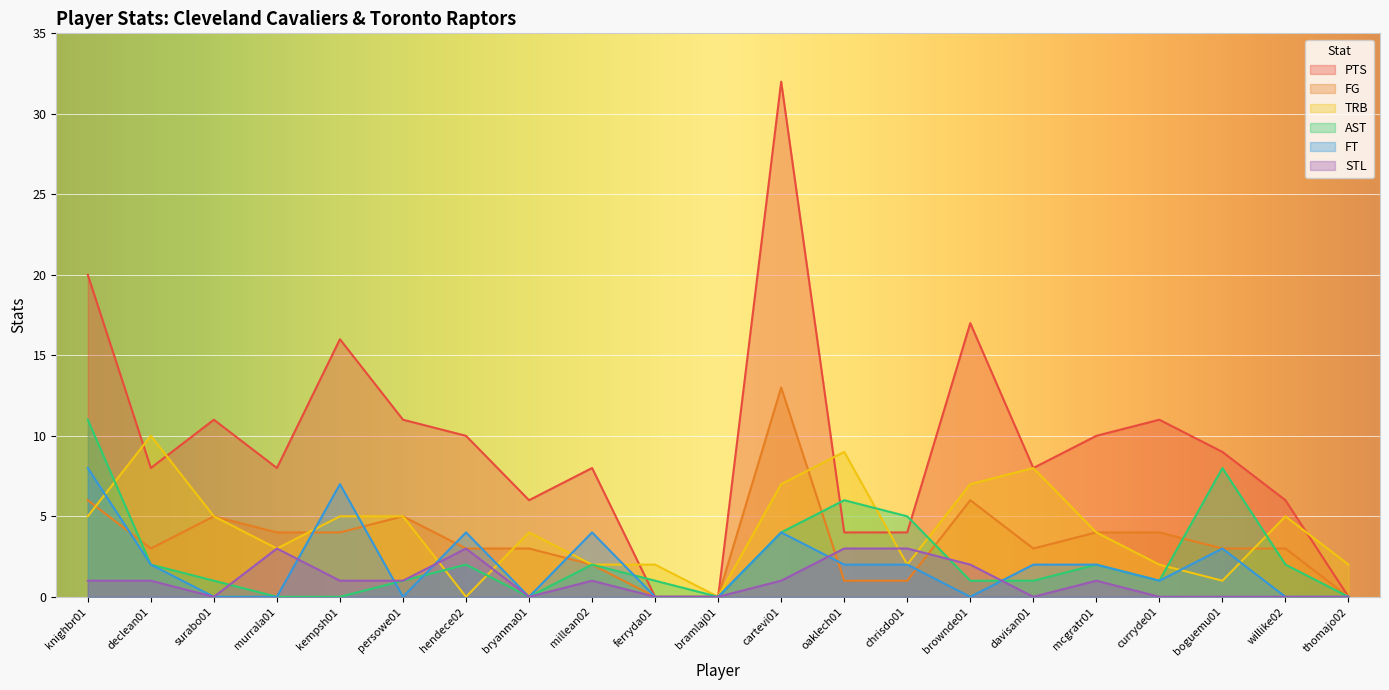

What is the difference between the PTS values at brownde01 and cartevi01?

15